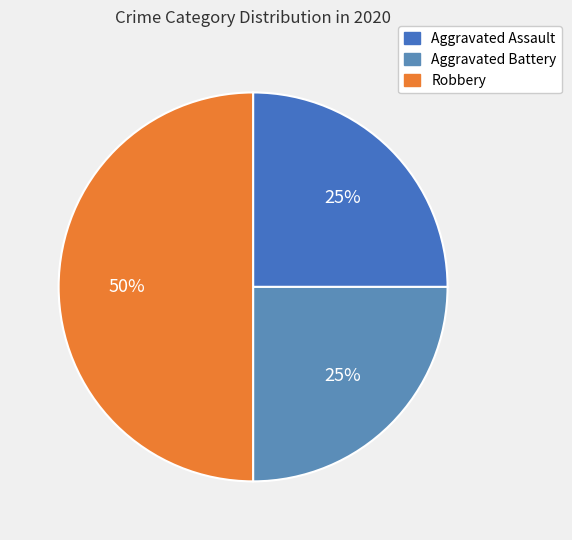

How many segments does this pie chart have?

3